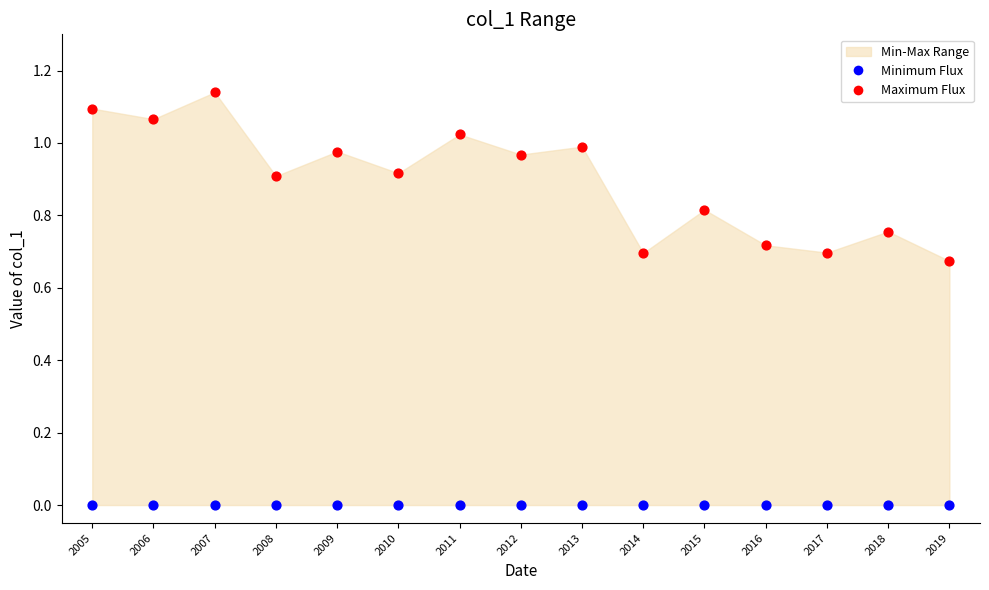

Which series reaches the maximum Y coordinate?

Maximum Flux